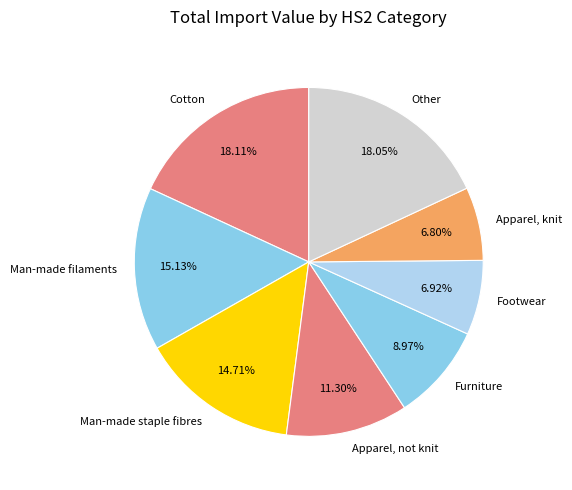

Rank the categories by value from highest to lowest.

Cotton, Other, Man-made filaments, Man-made staple fibres, Apparel, not knit, Furniture, Footwear, Apparel, knit